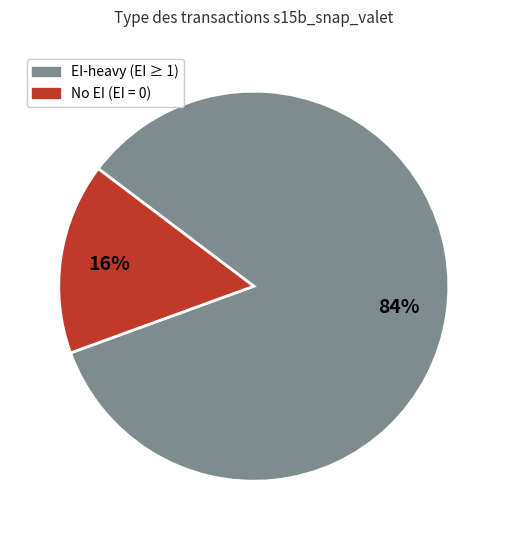

Does any single category account for the majority?

Yes